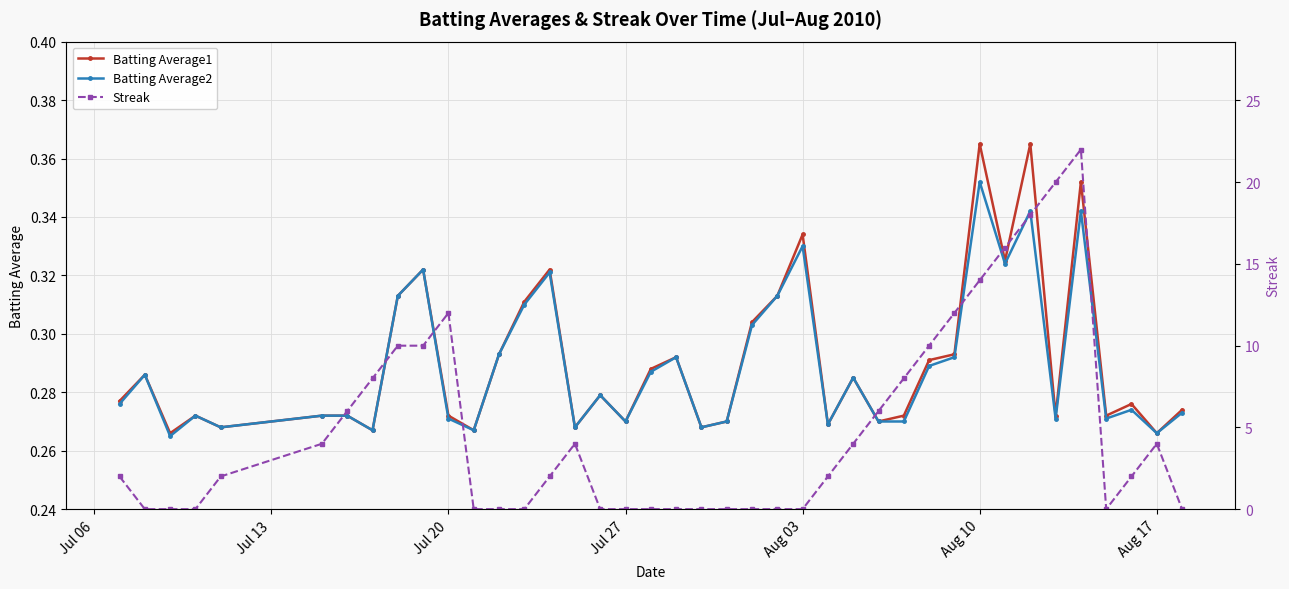

How many lines are shown in the chart?

3